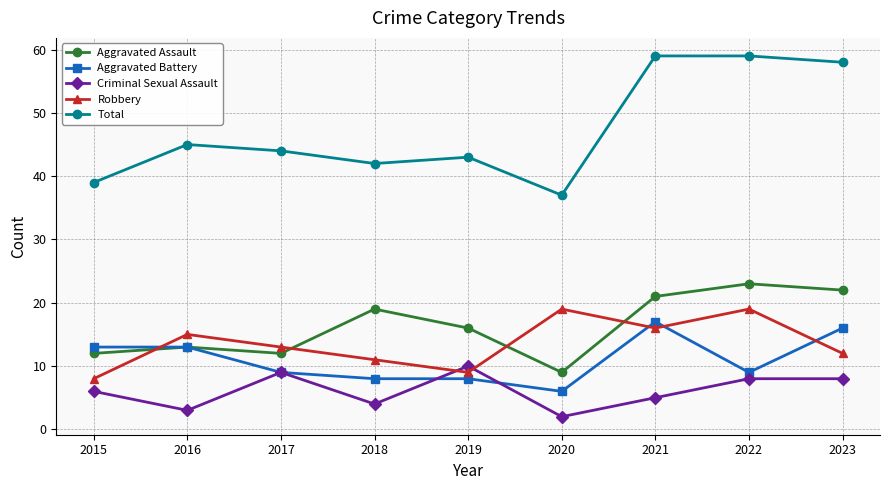

Reading left to right, extract all data points from this chart.

Aggravated Assault: 2015=12	2016=13	2017=12	2018=19	2019=16	2020=9	2021=21	2022=23	2023=22
Aggravated Battery: 2015=13	2016=13	2017=9	2018=8	2019=8	2020=6	2021=17	2022=9	2023=16
Criminal Sexual Assault: 2015=6	2016=3	2017=9	2018=4	2019=10	2020=2	2021=5	2022=8	2023=8
Robbery: 2015=8	2016=15	2017=13	2018=11	2019=9	2020=19	2021=16	2022=19	2023=12
Total: 2015=39	2016=45	2017=44	2018=42	2019=43	2020=37	2021=59	2022=59	2023=58